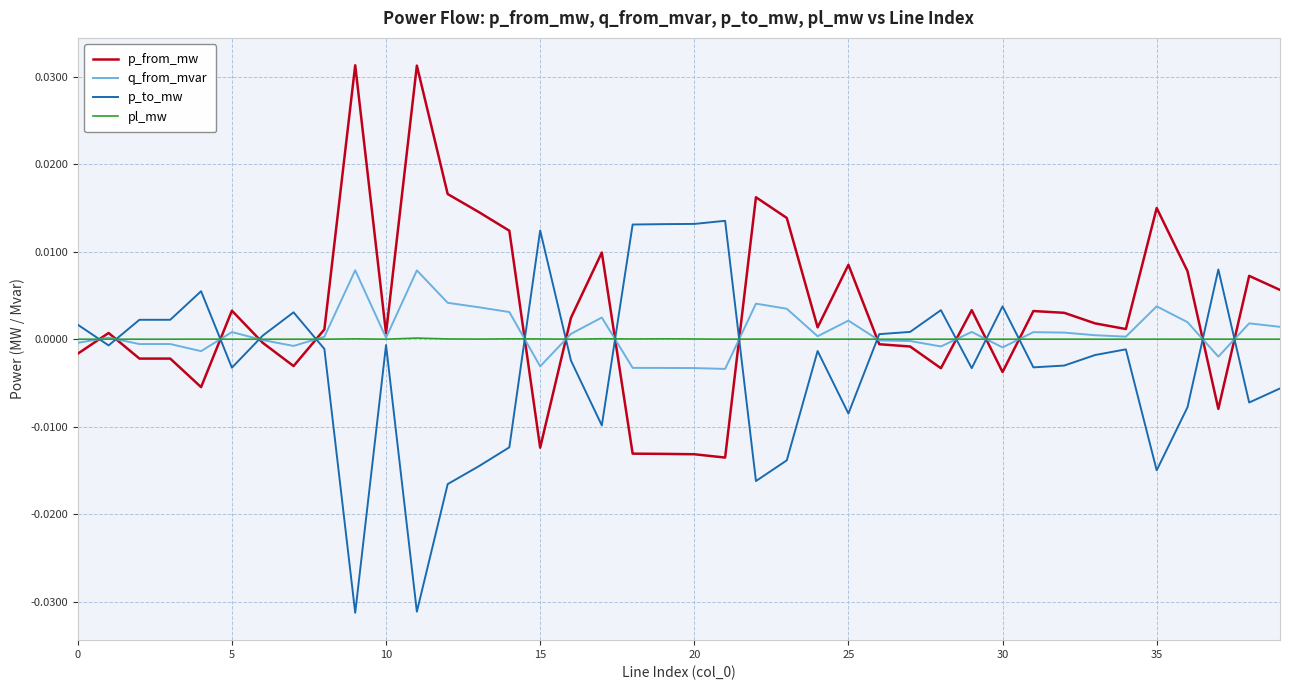

Does the chart have visible grid lines?

Yes